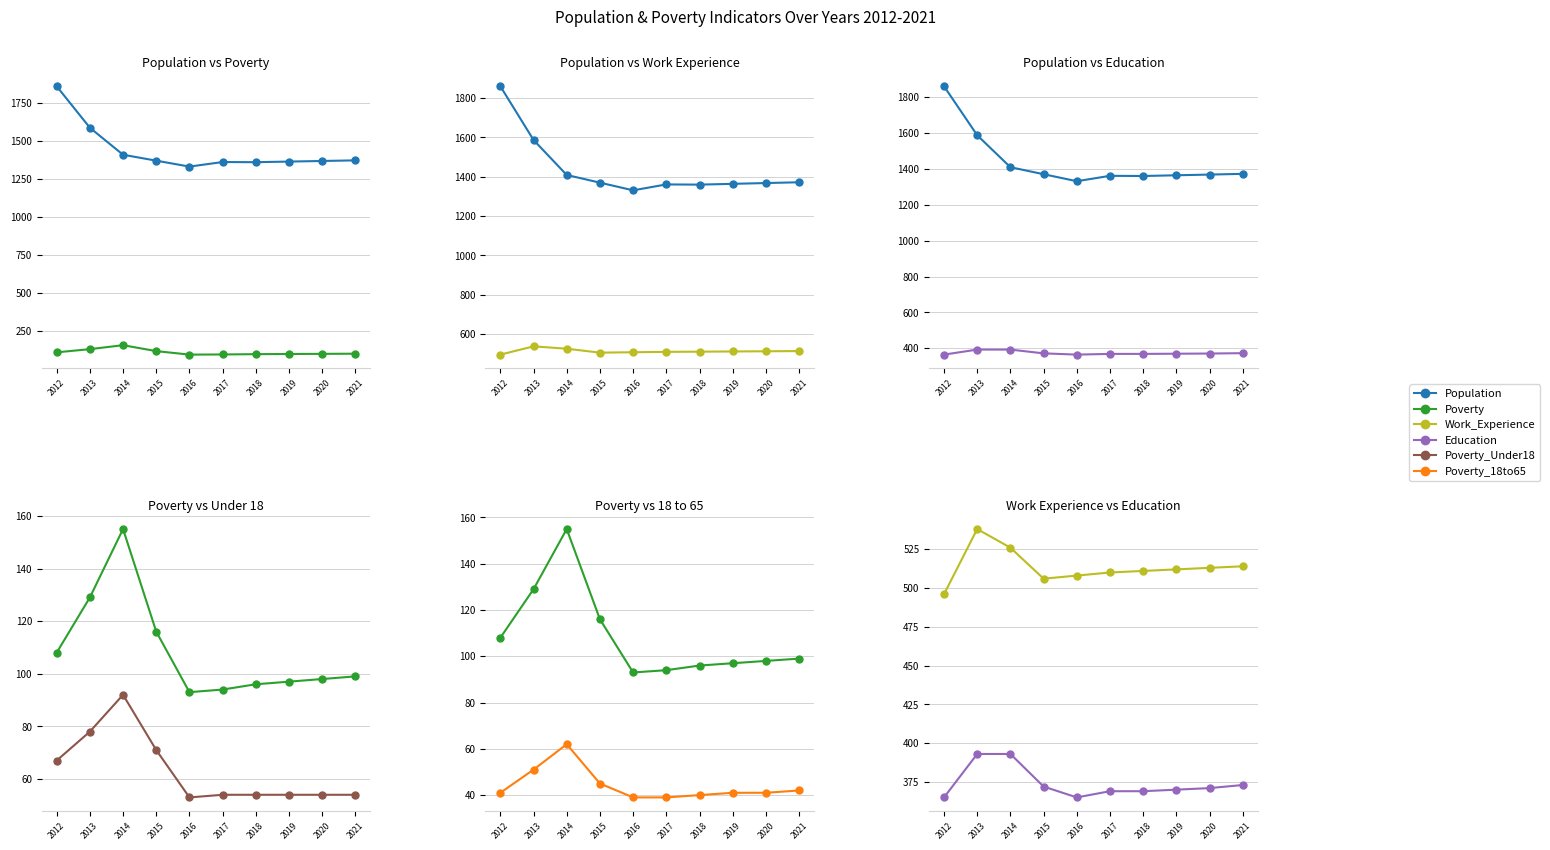

The value of Poverty_18to65 at 2013 is 51. True or false?

True